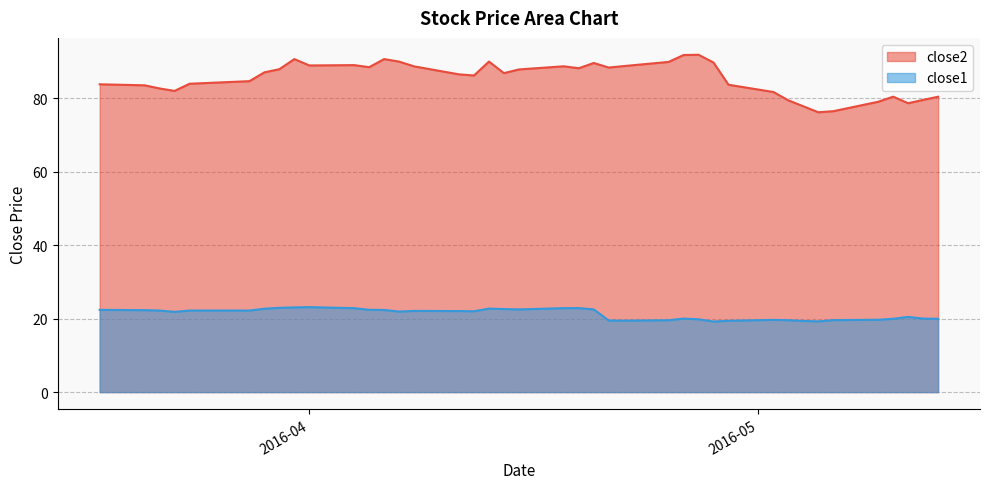

Reading left to right, transcribe all the data shown in this chart.

close2: 83.8	83.5	82.6	82.0	83.9	84.6	87.0	87.9	90.6	88.9	89.0	88.4	90.6	89.9	88.6	86.5	86.2	90.0	86.8	87.8	88.7	88.1	89.6	88.3	88.7	89.9	91.7	91.8	89.7	83.6	81.7	79.4	77.8	76.2	76.4	79.0	80.4	78.6	79.5	80.4
close1: 22.4	22.3	22.2	21.8	22.2	22.2	22.7	22.9	23.0	23.1	22.8	22.4	22.4	21.9	22.1	22.1	22.0	22.7	22.6	22.5	22.8	22.9	22.5	19.5	19.5	19.6	20.0	19.8	19.2	19.4	19.7	19.6	19.4	19.2	19.6	19.7	20.0	20.5	20.0	20.0